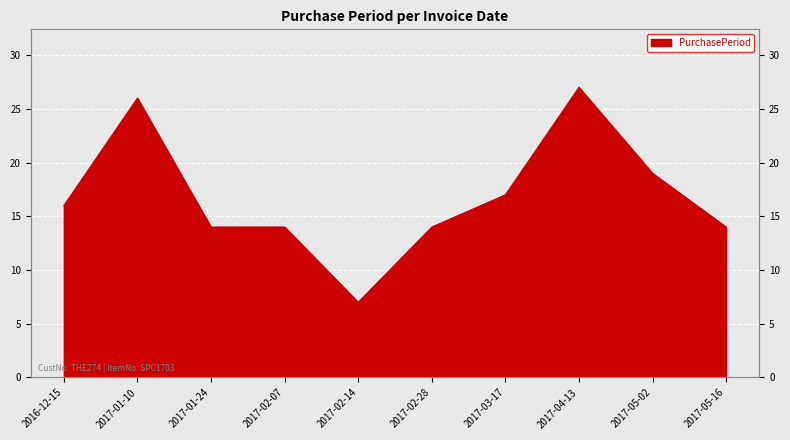

Reading left to right, list all the values displayed in this chart.

2016-12-15=16	2017-01-10=26	2017-01-24=14	2017-02-07=14	2017-02-14=7	2017-02-28=14	2017-03-17=17	2017-04-13=27	2017-05-02=19	2017-05-16=14